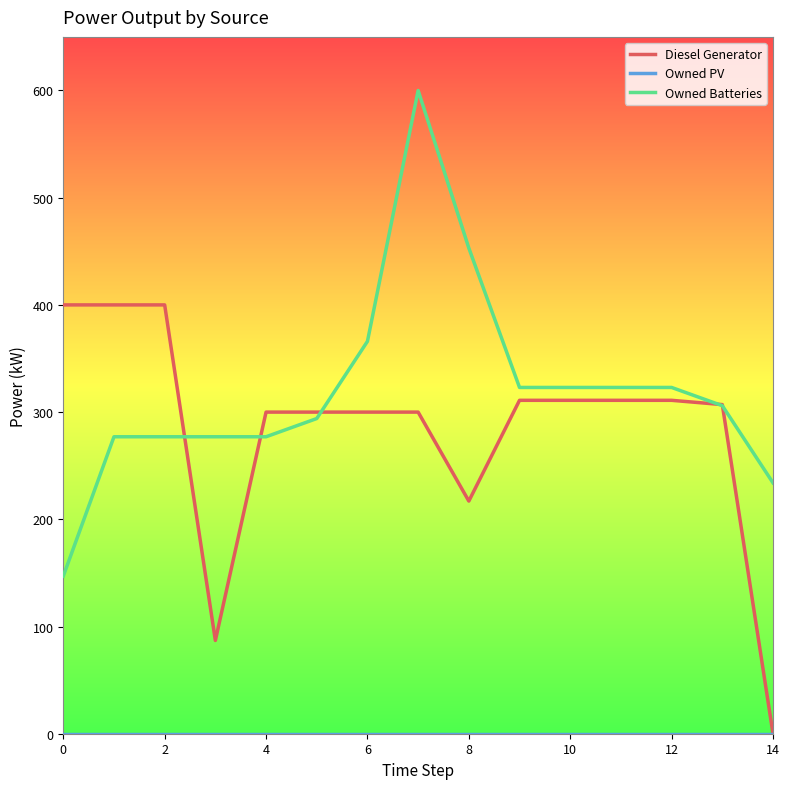

What is the lowest value of the Owned Batteries series?

147